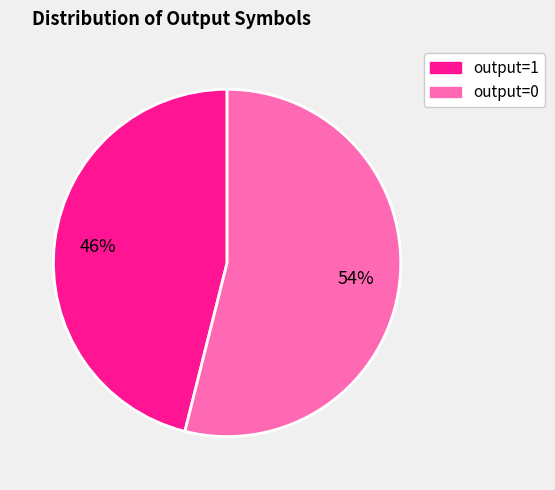

Which slice is the smallest?

output=1